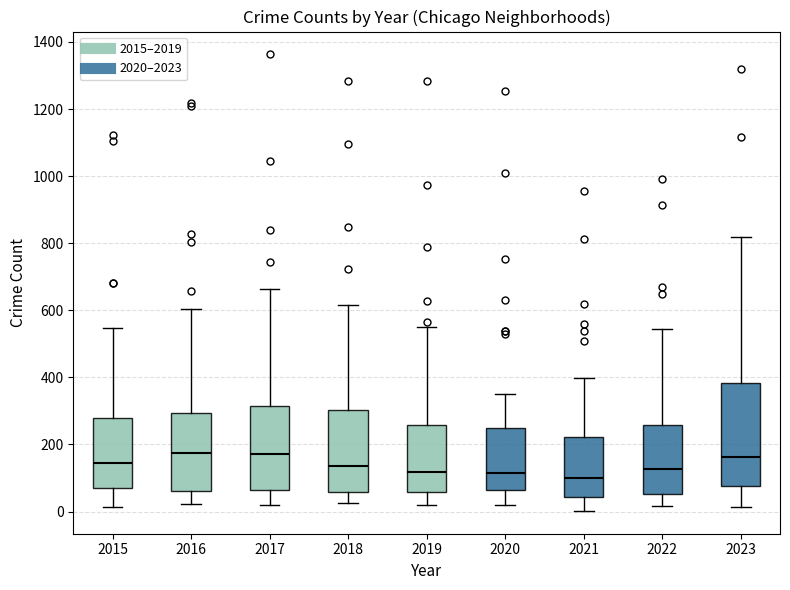

Reading left to right, transcribe this box plot: for each box, give where its median line is, the range the box spans, and where its two whiskers end, as read against the y-axis. The values are not printed on the chart, so give them approximately, as read against the axis.

2015: median 140, box 80 to 280, whiskers 20 to 540
2016: median 180, box 60 to 300, whiskers 20 to 600
2017: median 180, box 60 to 320, whiskers 20 to 660
2018: median 140, box 60 to 300, whiskers 20 to 620
2019: median 120, box 60 to 260, whiskers 20 to 560
2020: median 120, box 60 to 240, whiskers 20 to 360
2021: median 100, box 40 to 220, whiskers 0 to 400
2022: median 120, box 60 to 260, whiskers 20 to 540
2023: median 160, box 80 to 380, whiskers 20 to 820